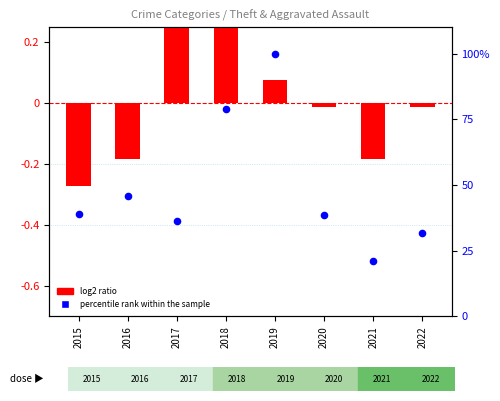

Which series reaches the maximum Y coordinate?

percentile rank within the sample